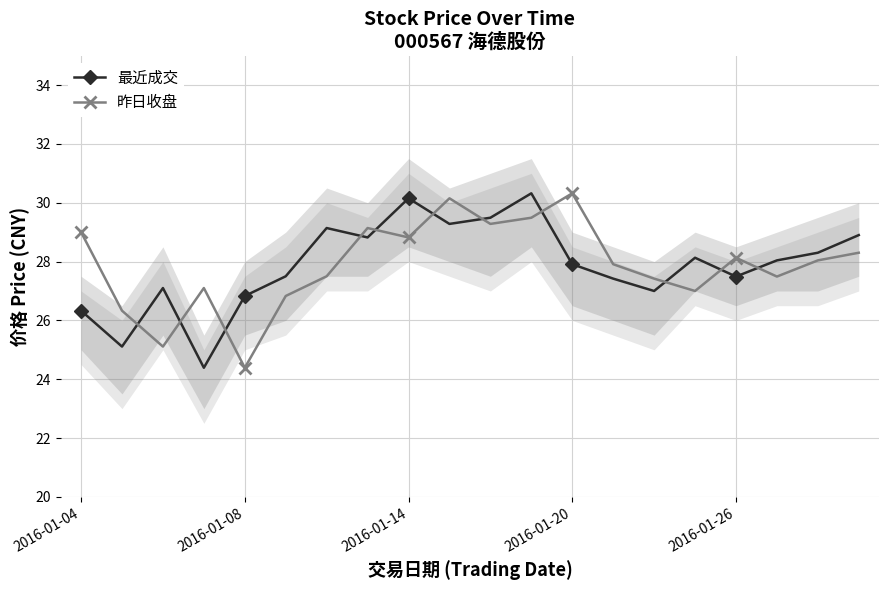

What is the value of the 昨日收盘 point at the 8th from the left?

29.1